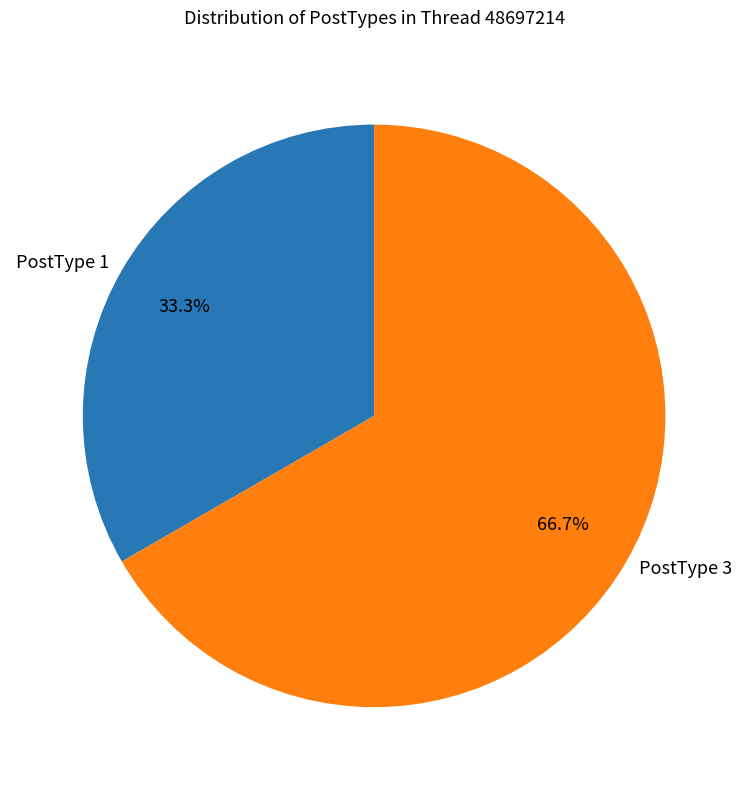

What is the majority slice?

PostType 3